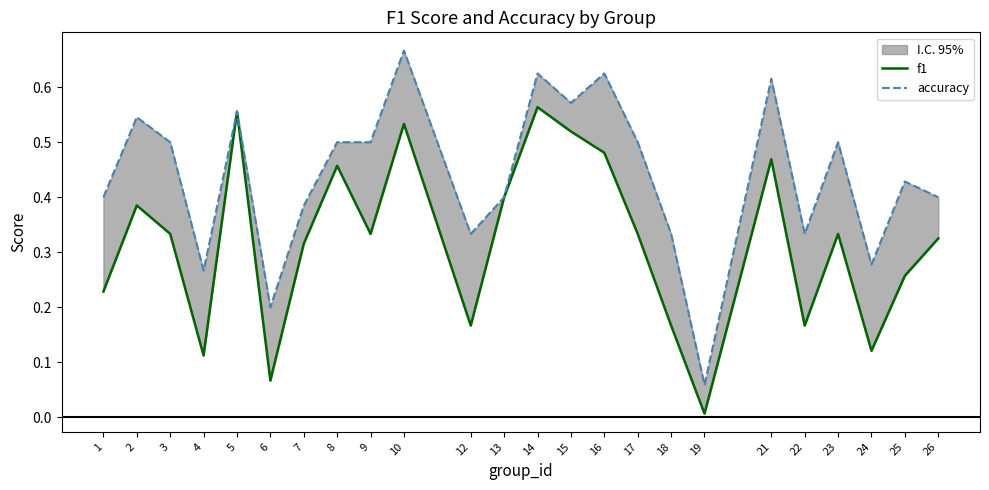

Reading left to right, extract all data points from this chart.

f1: 1=0.2	2=0.4	3=0.3	4=0.1	5=0.6	6=0.1	7=0.3	8=0.5	9=0.3	10=0.5	12=0.2	13=0.4	14=0.6	15=0.5	16=0.5	17=0.3	18=0.2	19=0.0	21=0.5	22=0.2	23=0.3	24=0.1	25=0.3	26=0.3
accuracy: 1=0.4	2=0.5	3=0.5	4=0.3	5=0.6	6=0.2	7=0.4	8=0.5	9=0.5	10=0.7	12=0.3	13=0.4	14=0.6	15=0.6	16=0.6	17=0.5	18=0.3	19=0.1	21=0.6	22=0.3	23=0.5	24=0.3	25=0.4	26=0.4